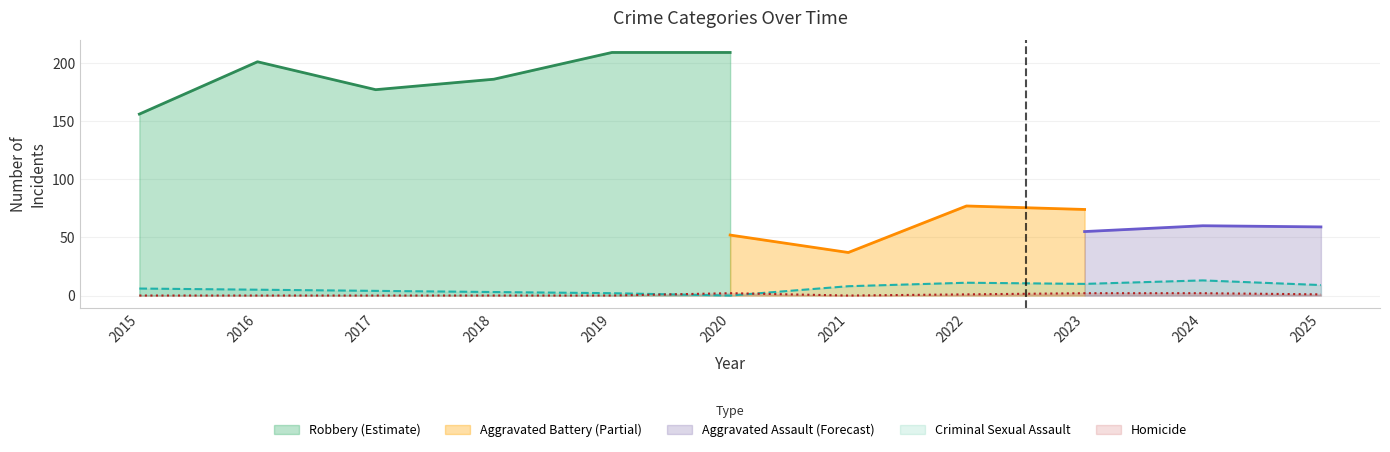

List the labels in order of Criminal Sexual Assault value, largest first.

2024, 2022, 2023, 2025, 2021, 2015, 2016, 2017, 2018, 2019, 2020